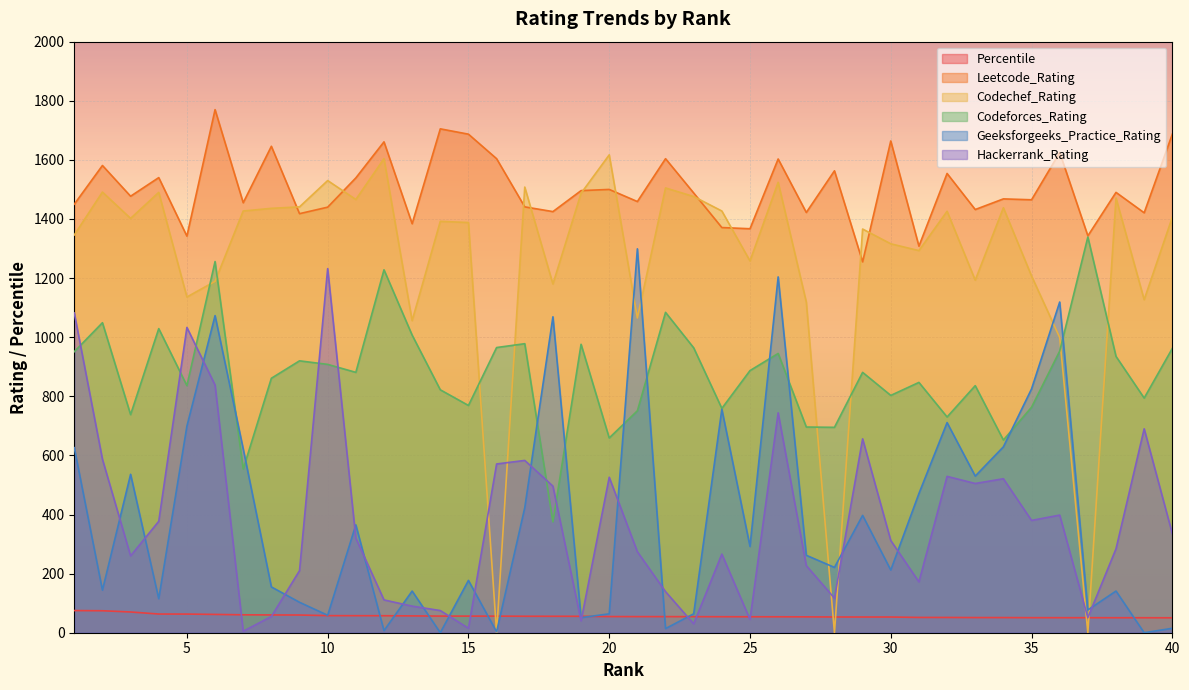

How many distinct data groups are displayed?

6